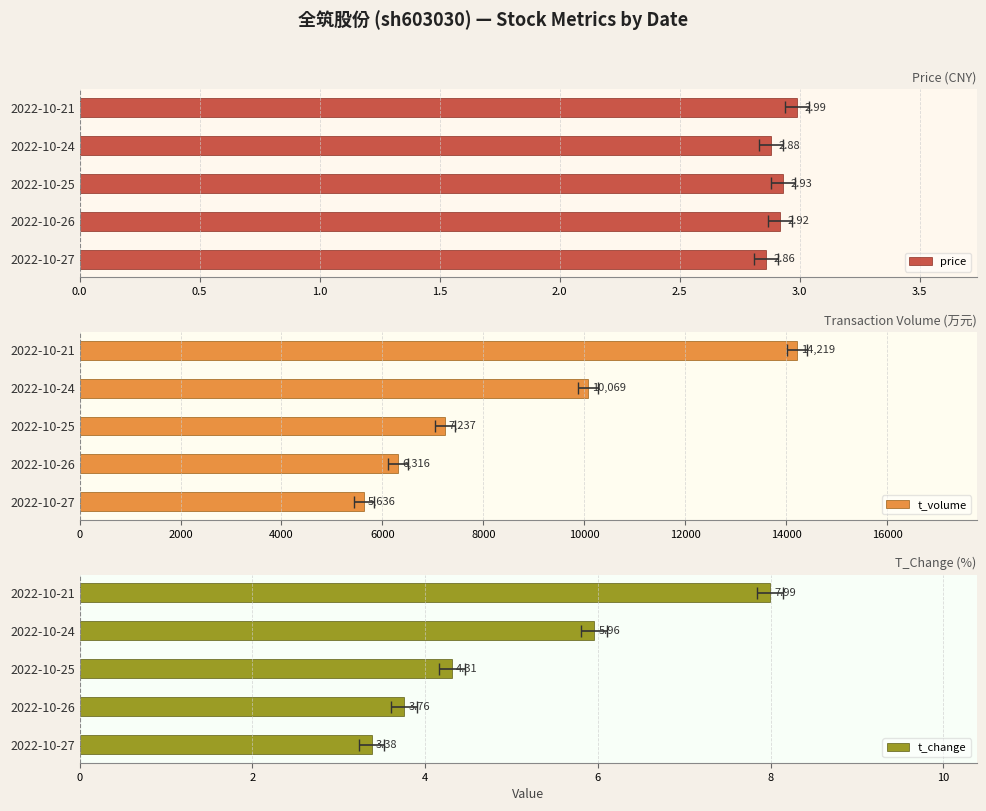

Which series has the widest spread of values?

t_volume